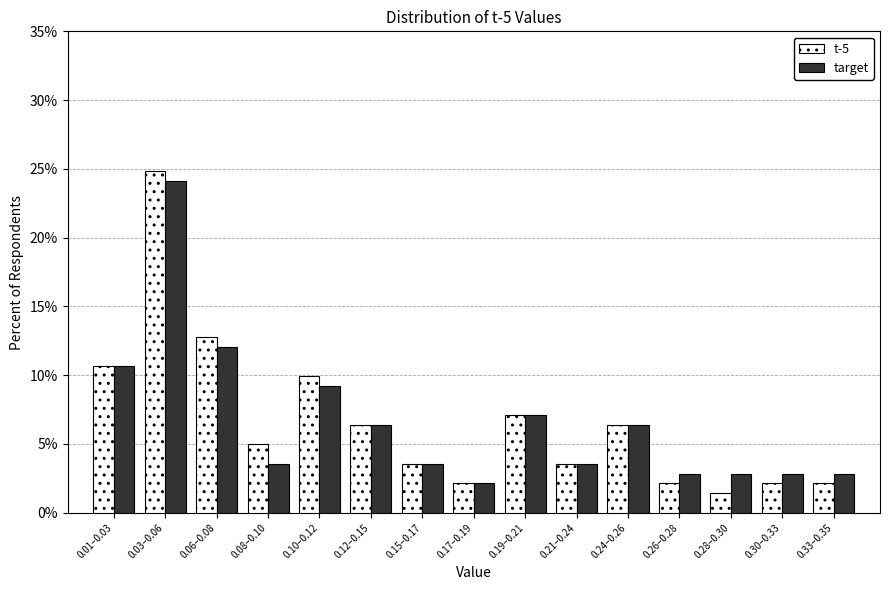

Reading left to right, list all the values displayed in this chart.

t-5: 10.6	24.8	12.8	5.0	9.9	6.4	3.5	2.1	7.1	3.5	6.4	2.1	1.4	2.1	2.1
target: 10.6	24.1	12.1	3.5	9.2	6.4	3.5	2.1	7.1	3.5	6.4	2.8	2.8	2.8	2.8